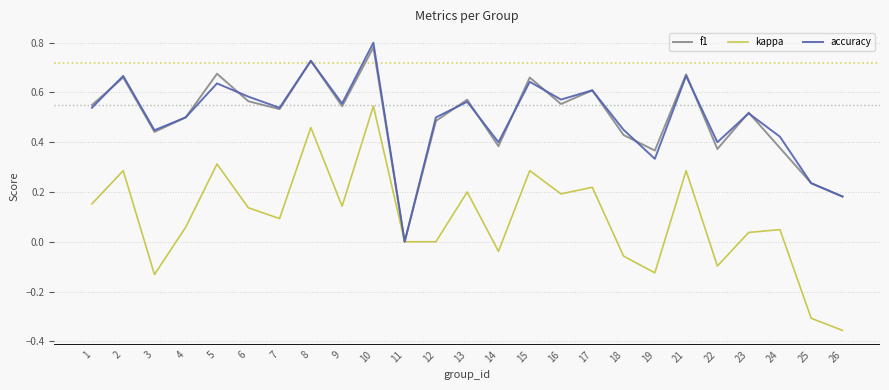

Does the chart have visible grid lines?

Yes